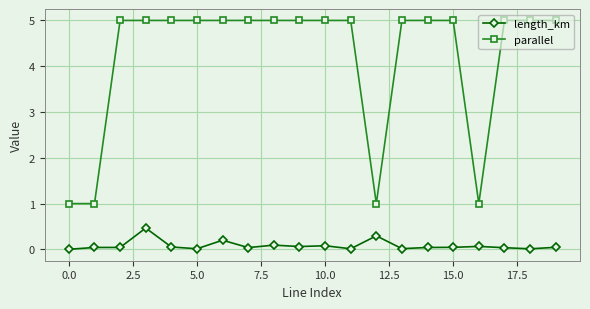

Rank the series by their average value, from highest to lowest.

parallel, length_km